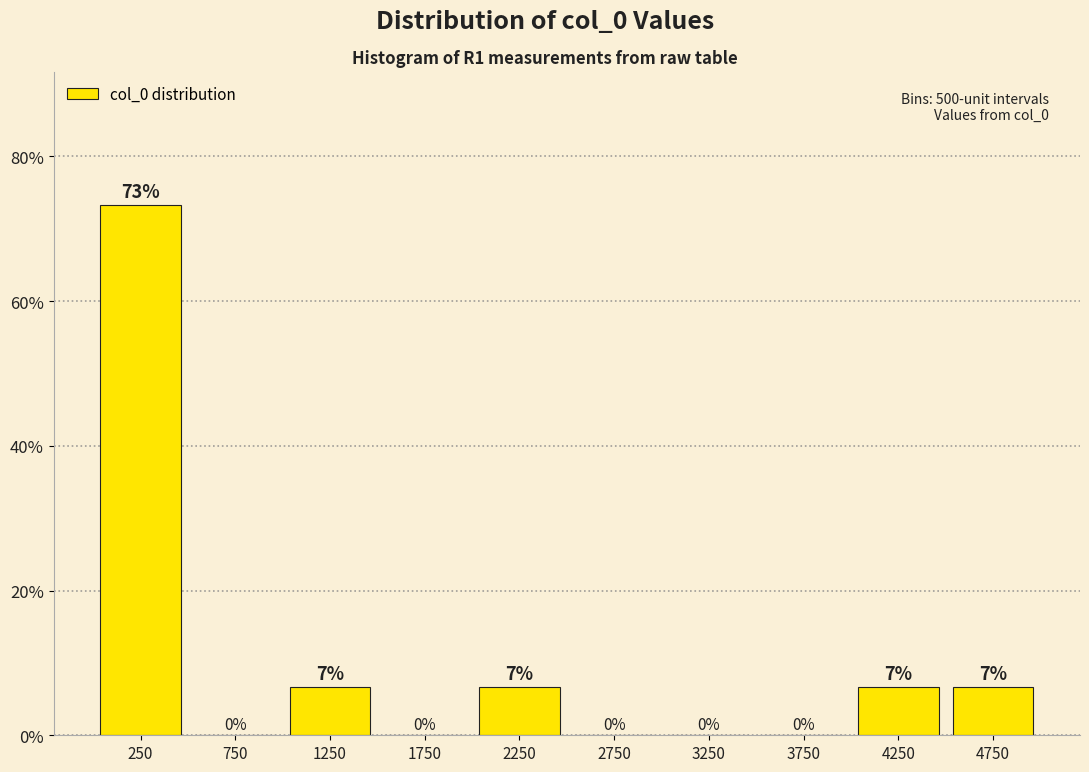

Which range on the x-axis has the tallest bar?

0 to 500